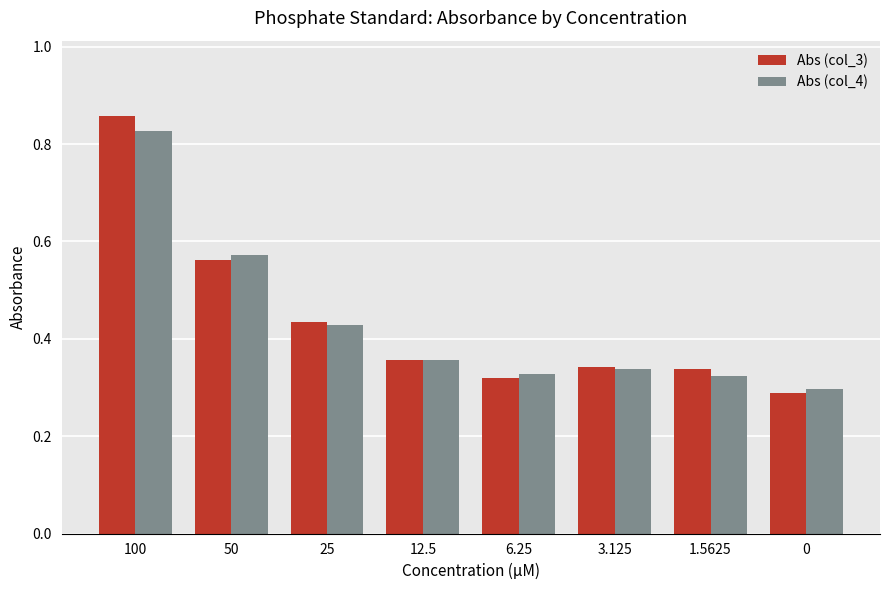

Is it true that Abs (col_3) equals 0.1 at 1.5625?

False